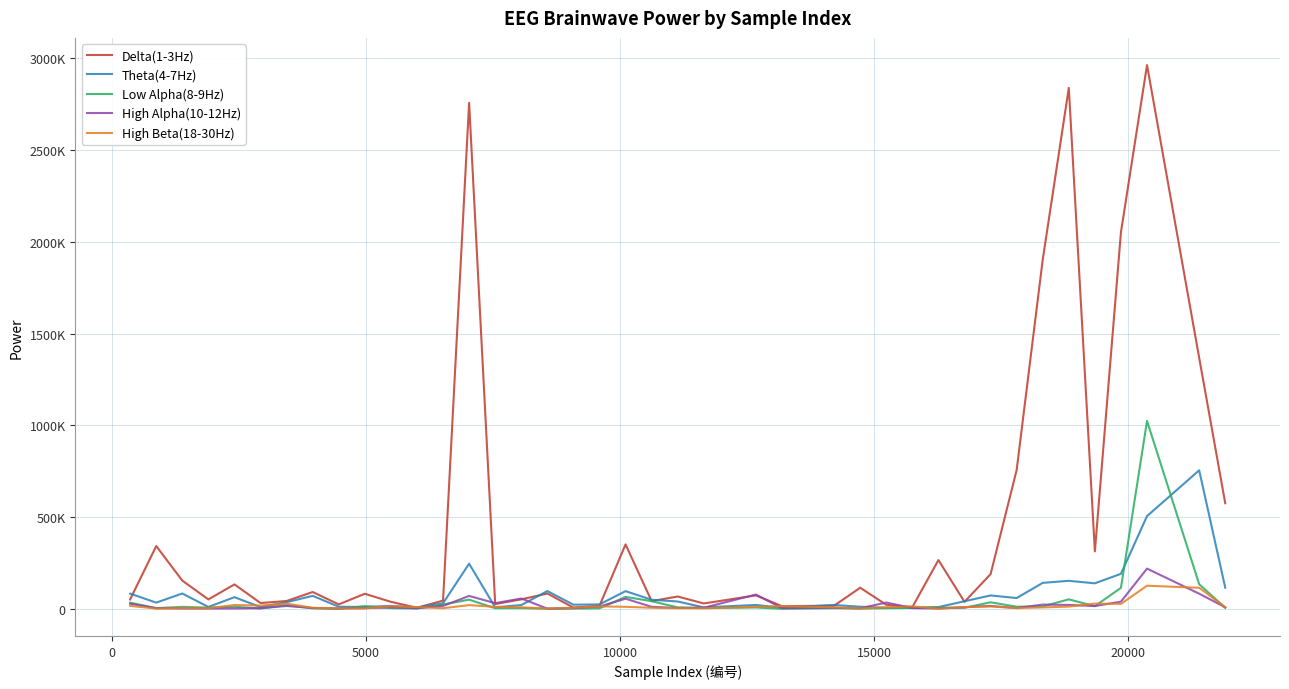

What is the difference between the maximum and second lowest values in the Low Alpha(8-9Hz) series?

1023177